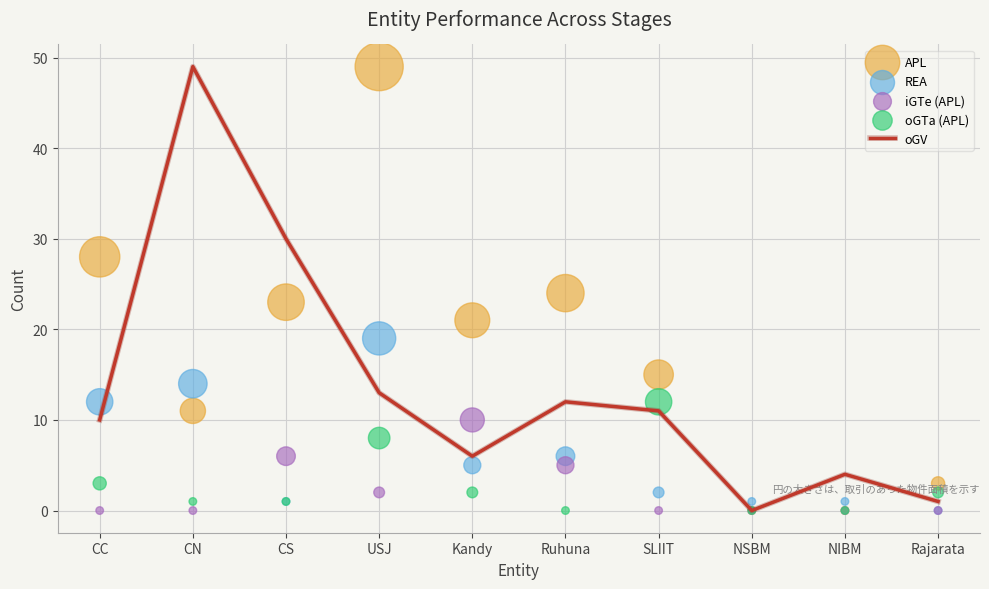

What is the total value across all series at Rajarata?

6